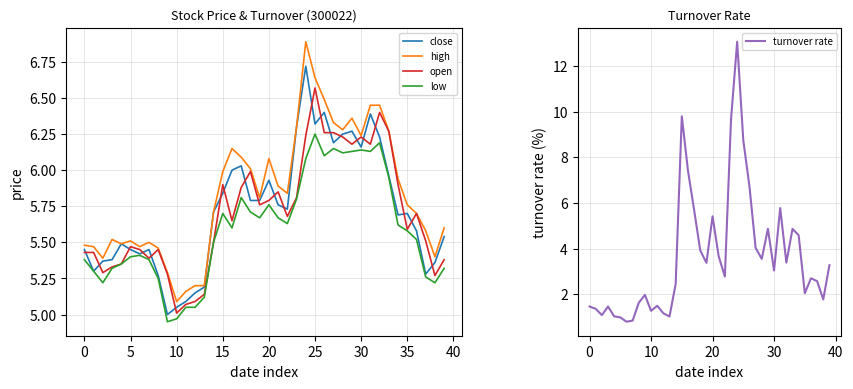

Which series ends up on top after the final intersection of turnover rate and low?

low